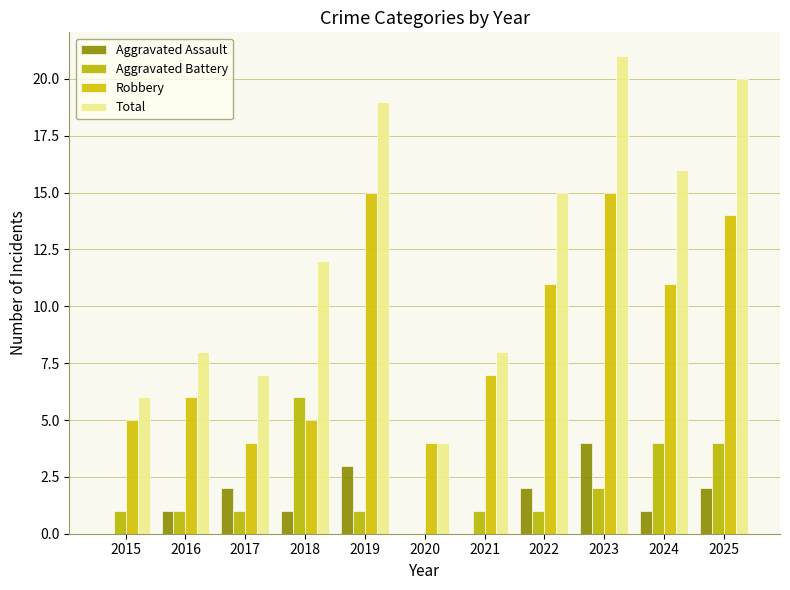

Is it true that Aggravated Assault equals 0 at 2020?

True